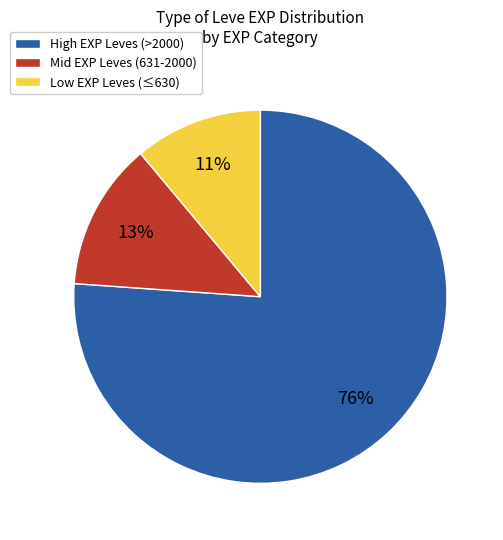

Does any single category account for the majority?

Yes